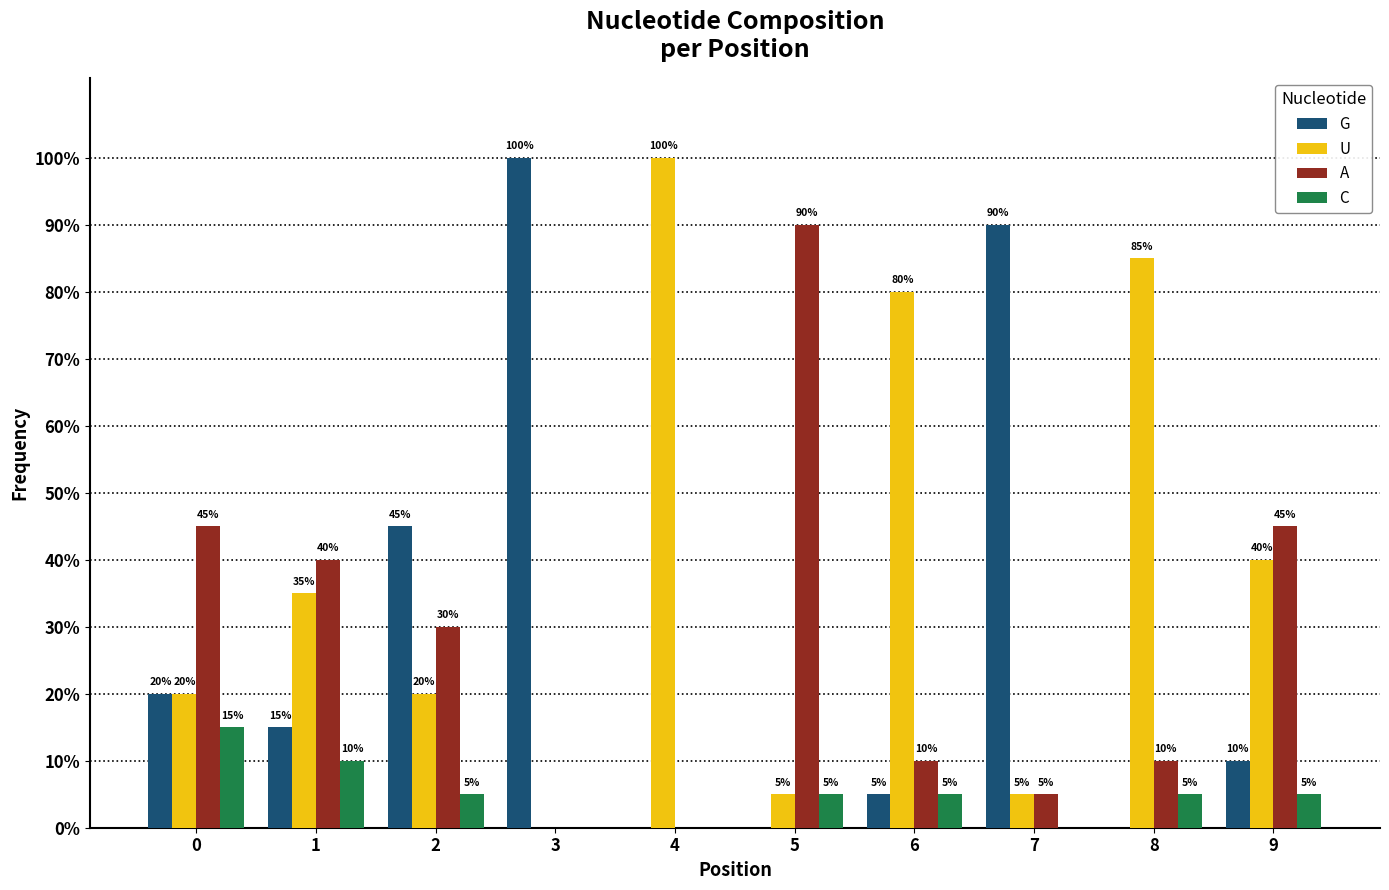

What are all the series names shown in the legend?

G, U, A, C